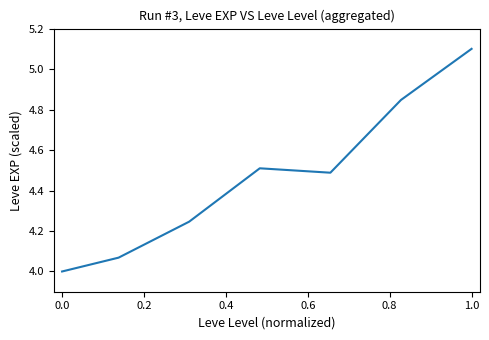

What is the difference between the second highest and minimum values?

0.8